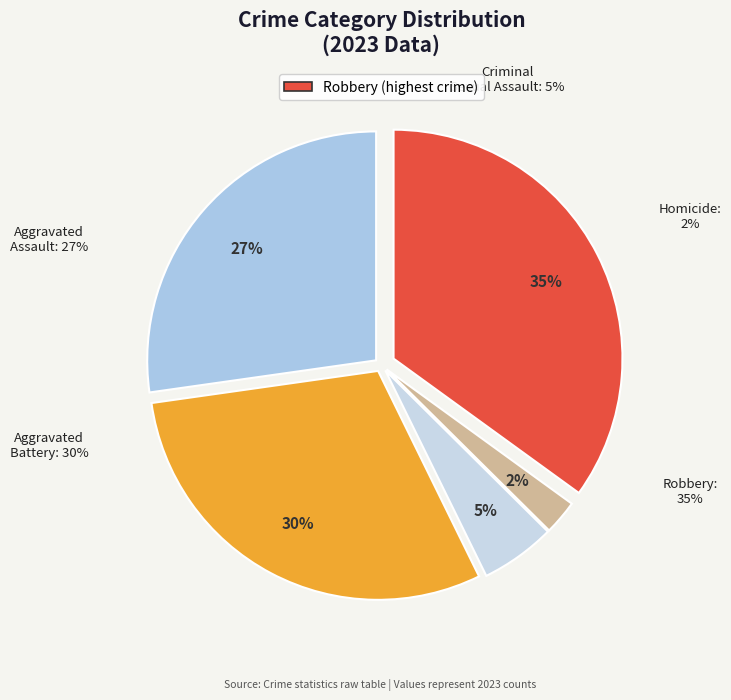

To the nearest percent, what is the difference between the Aggravated Battery and Robbery slice percentages?

5%